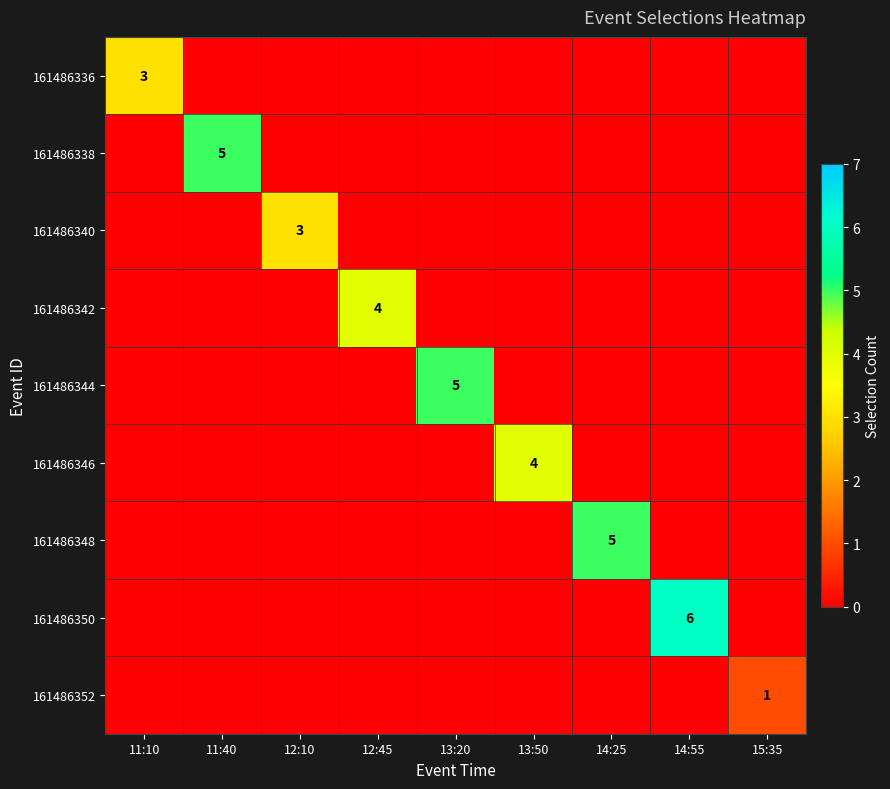

At how many categories does at least one series exceed 5?

1